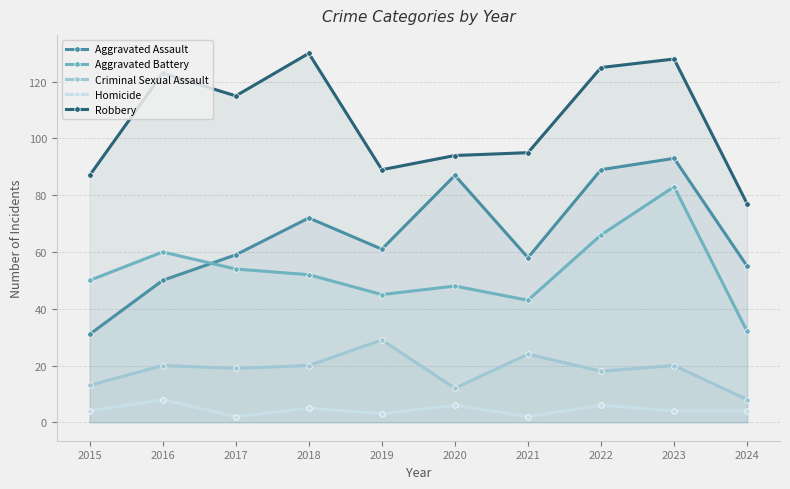

Where is Aggravated Assault nearest to the value 62?

2019